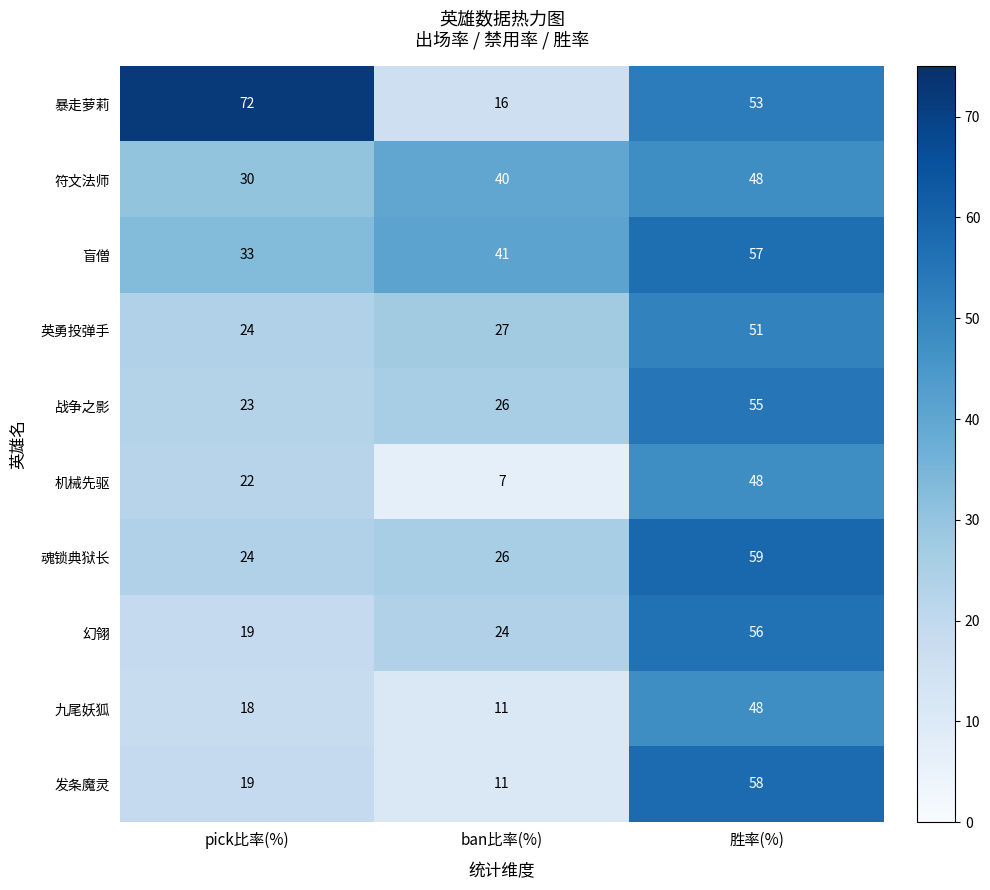

Count the 符文法师 values in the range 30 to 48.

3